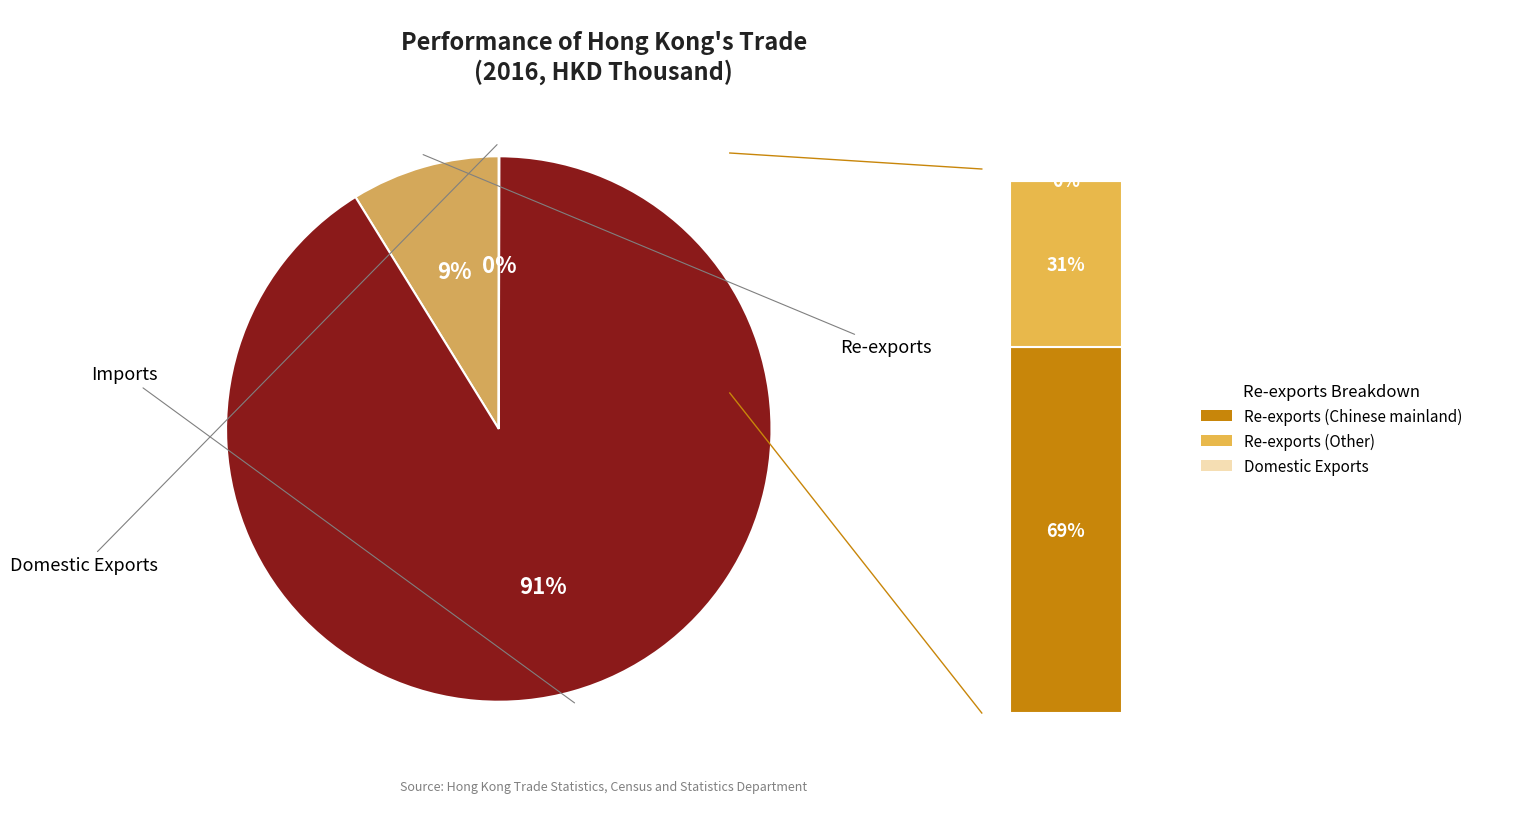

Which category has the smallest portion of the pie?

Domestic Exports